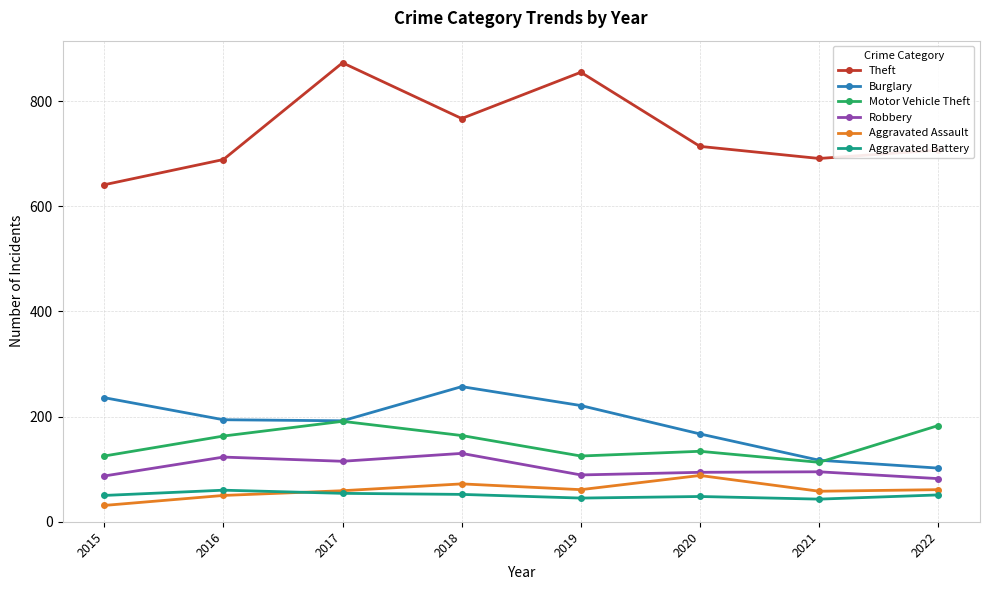

What is the sum of the Motor Vehicle Theft values at 2020 and 2019?

259